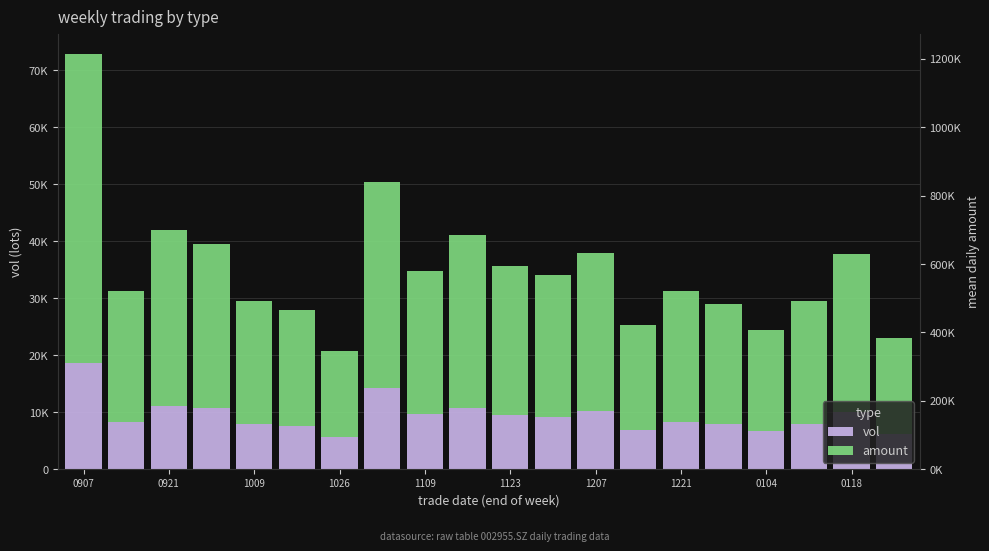

How many values in the amount series are below 25063?

10